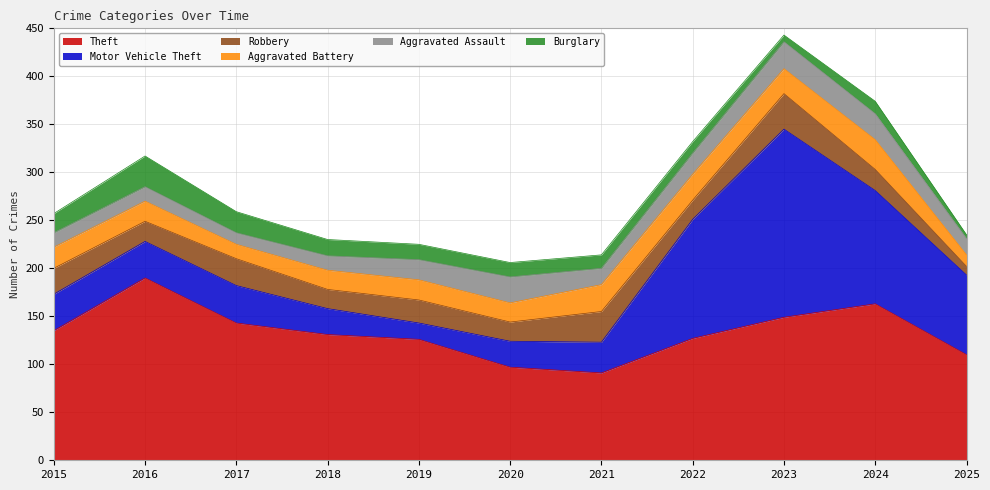

What is the spread (max minus min) of values at 2015?

120